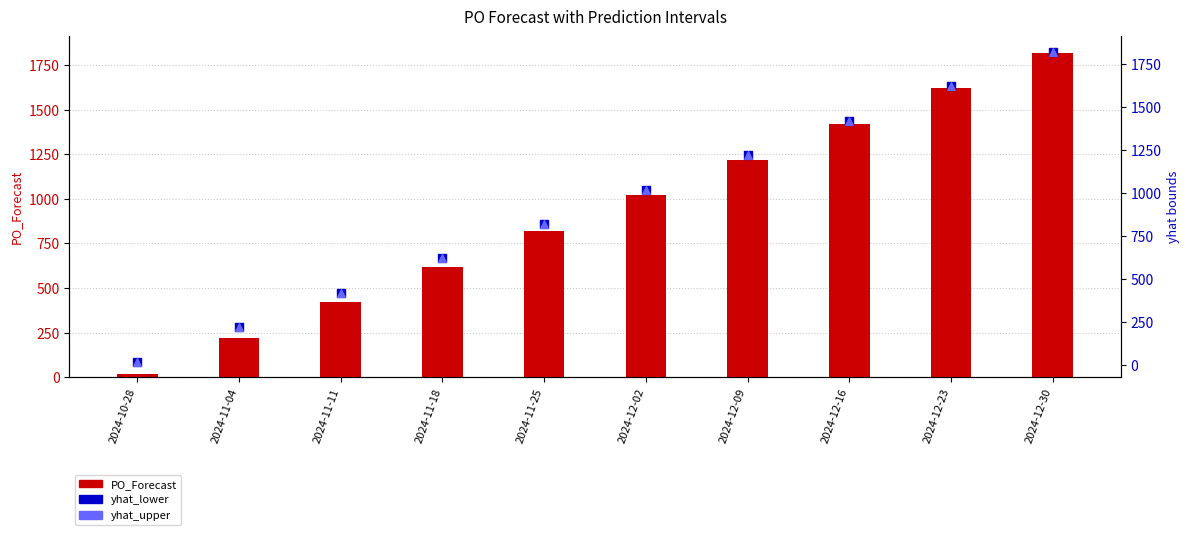

At which category is the sum across all series the highest?

2024-12-30